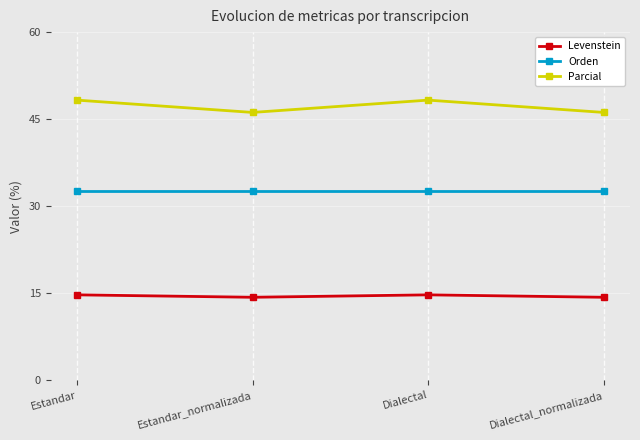

True or false: Levenstein and Orden intersect in this chart.

False